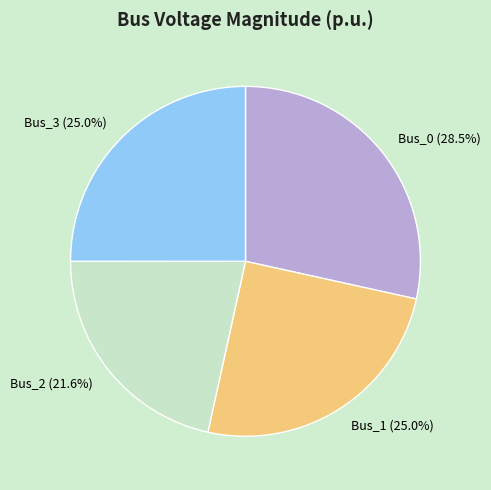

Which category has the smallest portion of the pie?

Bus_2